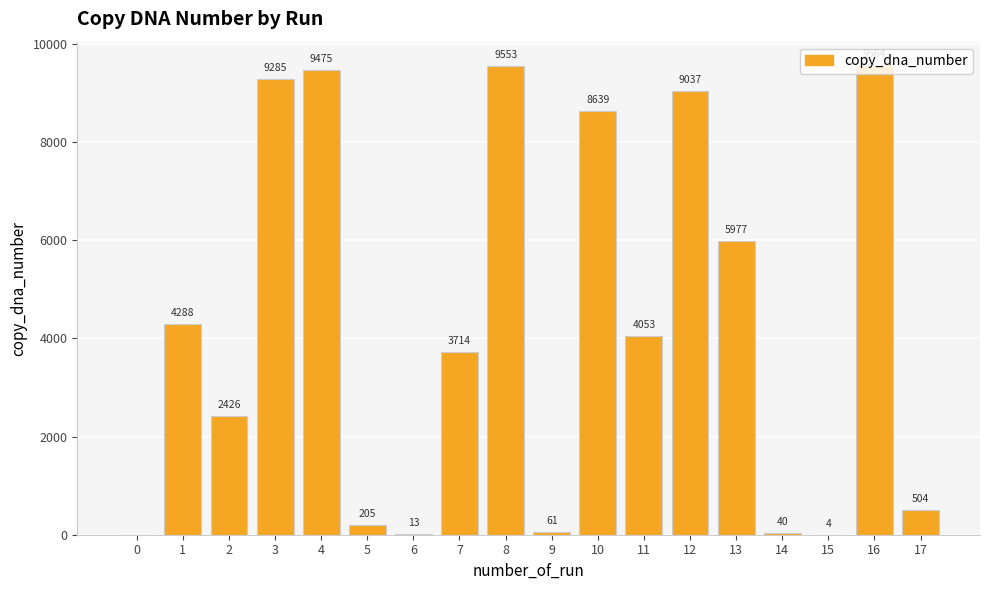

At which label does the data first exceed 4053?

1